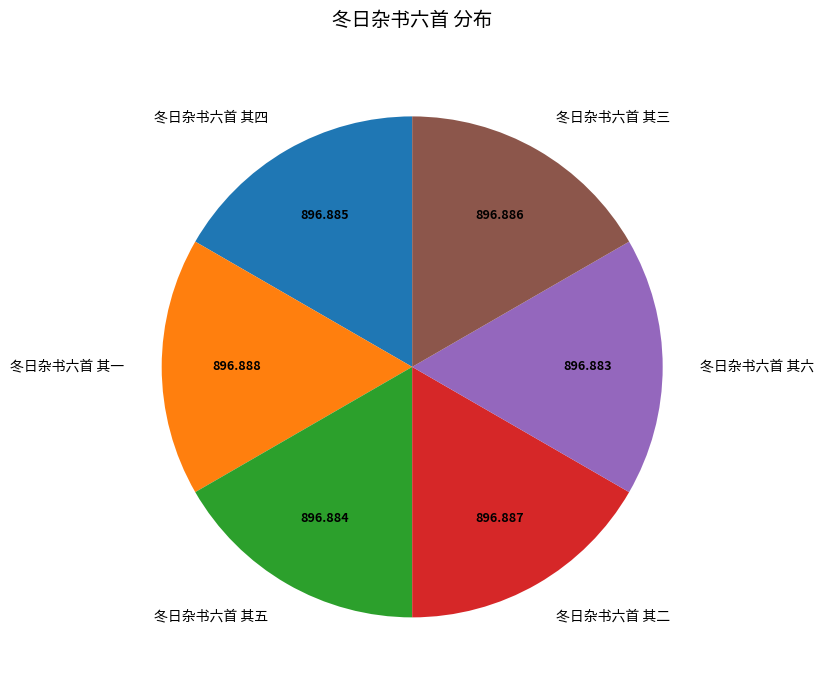

Does 冬日杂书六首 其二 represent more than half of the total?

No